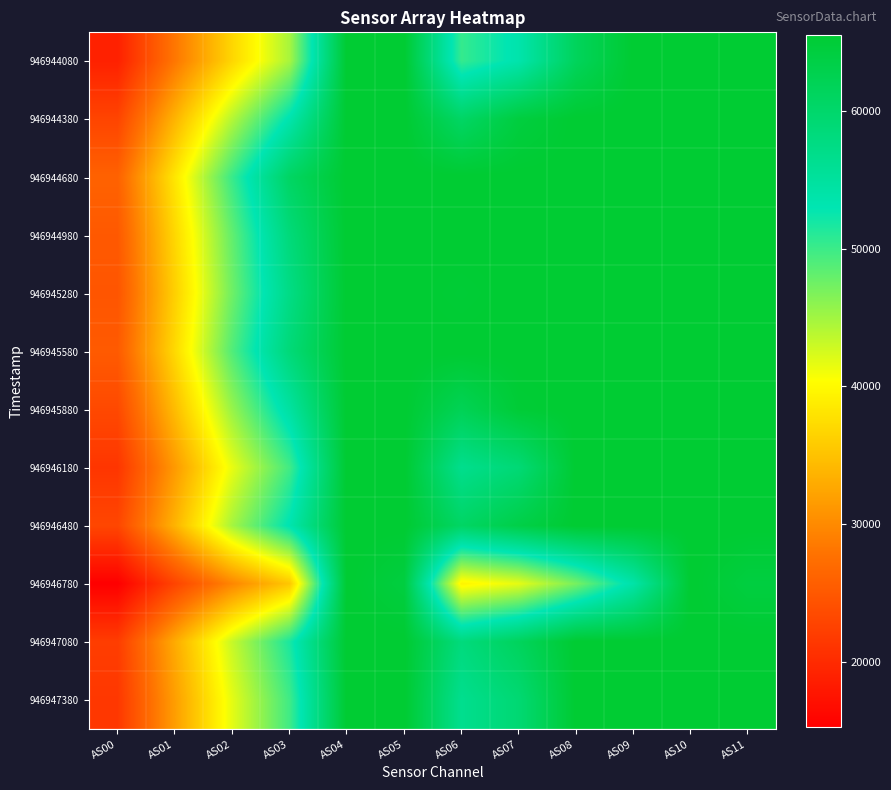

Which series changed the most between AS01 and AS04?

946946780